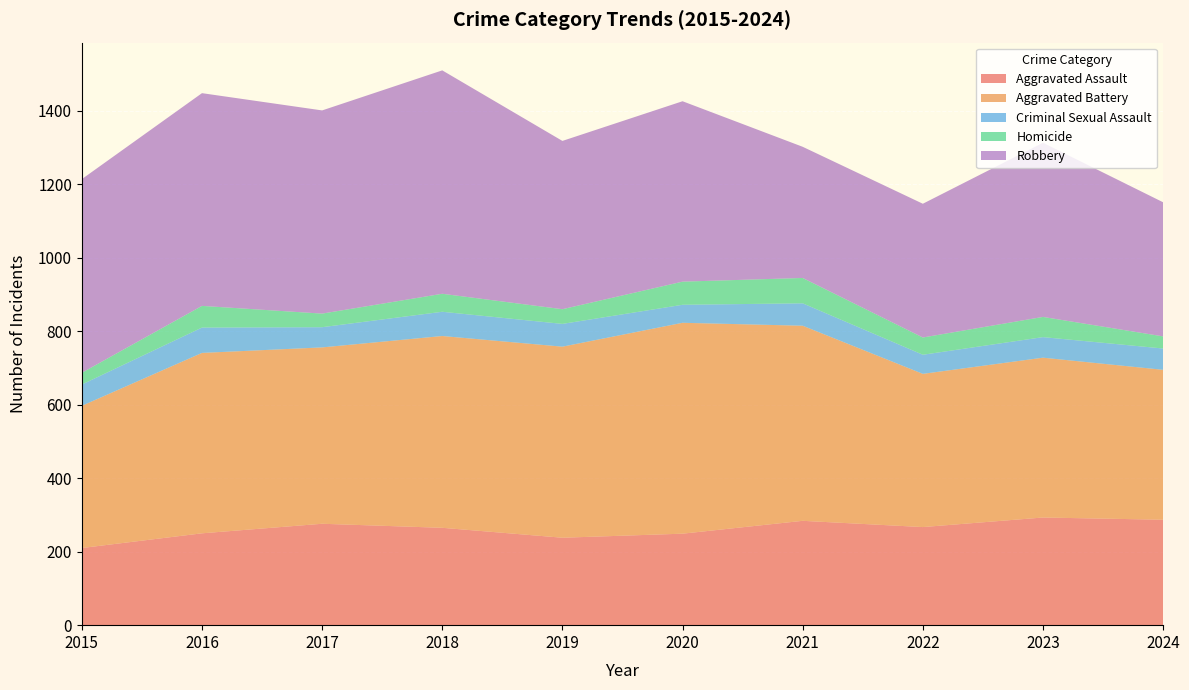

Reading left to right, list all the values displayed in this chart.

Aggravated Assault: 2015=210	2016=250	2017=276	2018=265	2019=238	2020=249	2021=284	2022=267	2023=293	2024=287
Aggravated Battery: 2015=387	2016=491	2017=480	2018=522	2019=520	2020=574	2021=531	2022=417	2023=435	2024=408
Criminal Sexual Assault: 2015=58	2016=69	2017=55	2018=66	2019=62	2020=49	2021=61	2022=52	2023=56	2024=58
Homicide: 2015=32	2016=59	2017=37	2018=49	2019=40	2020=63	2021=69	2022=47	2023=55	2024=33
Robbery: 2015=527	2016=579	2017=553	2018=608	2019=458	2020=491	2021=357	2022=364	2023=474	2024=365